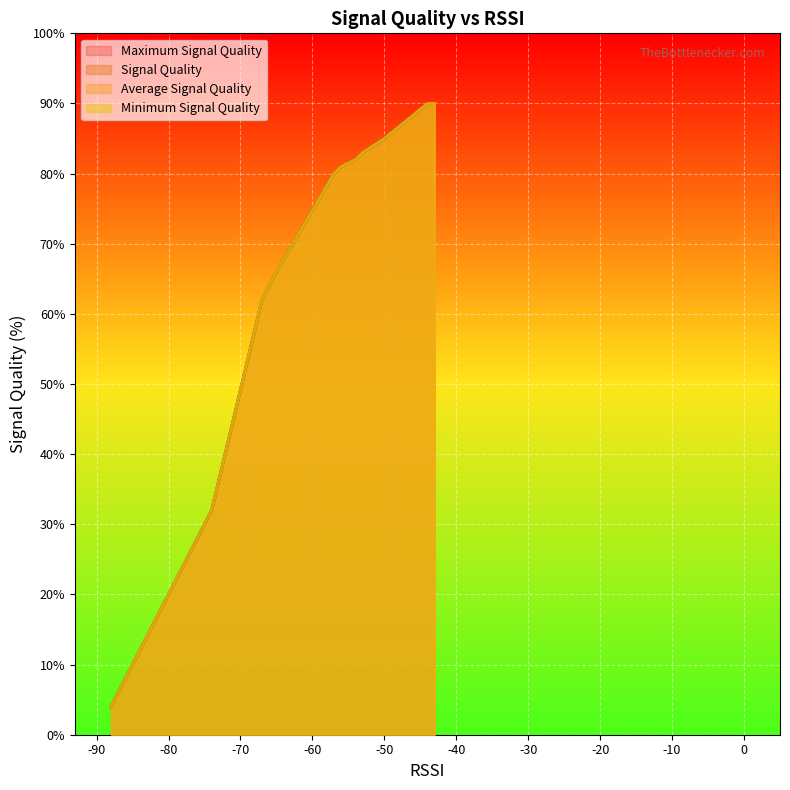

True or false: Average Signal Quality and Signal Quality intersect in this chart.

False